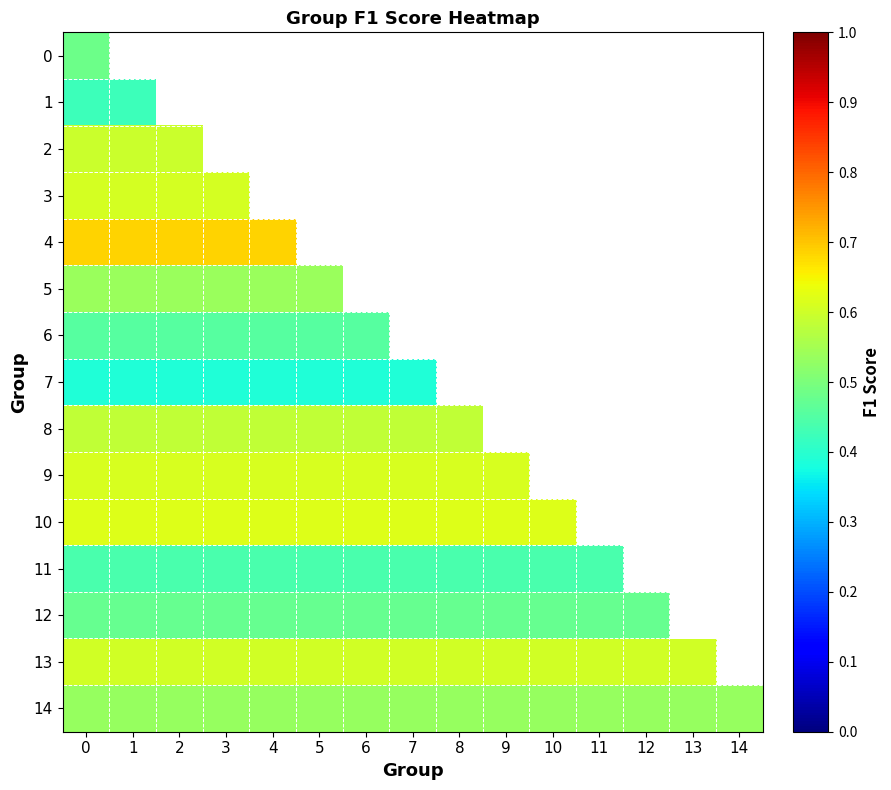

Read the 13 value at 7.

0.6